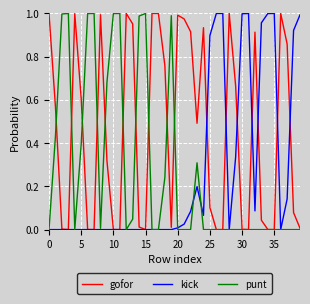

Which series has the largest total across all categories?

gofor